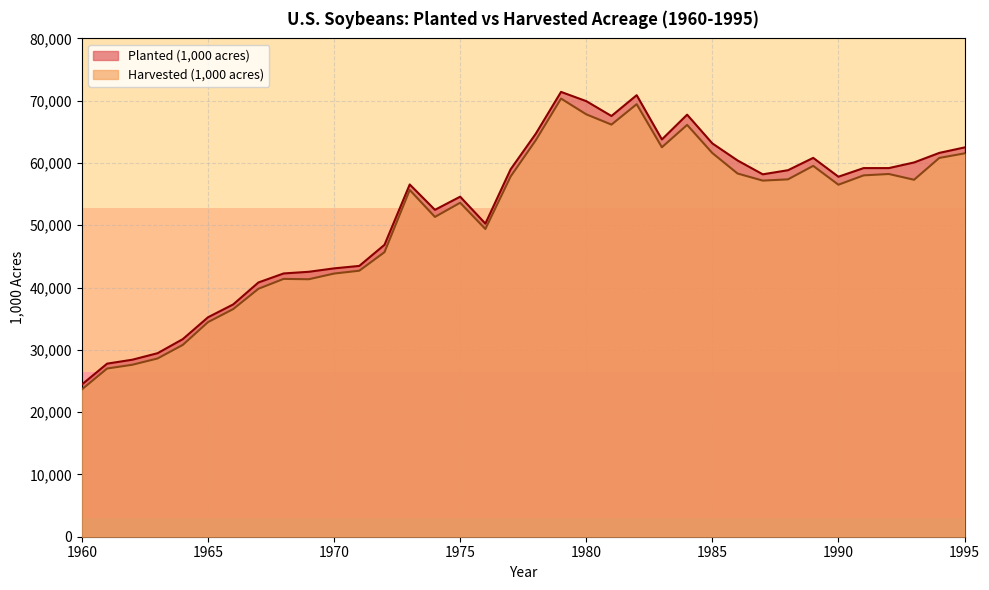

Which category has the highest value across all series?

1979